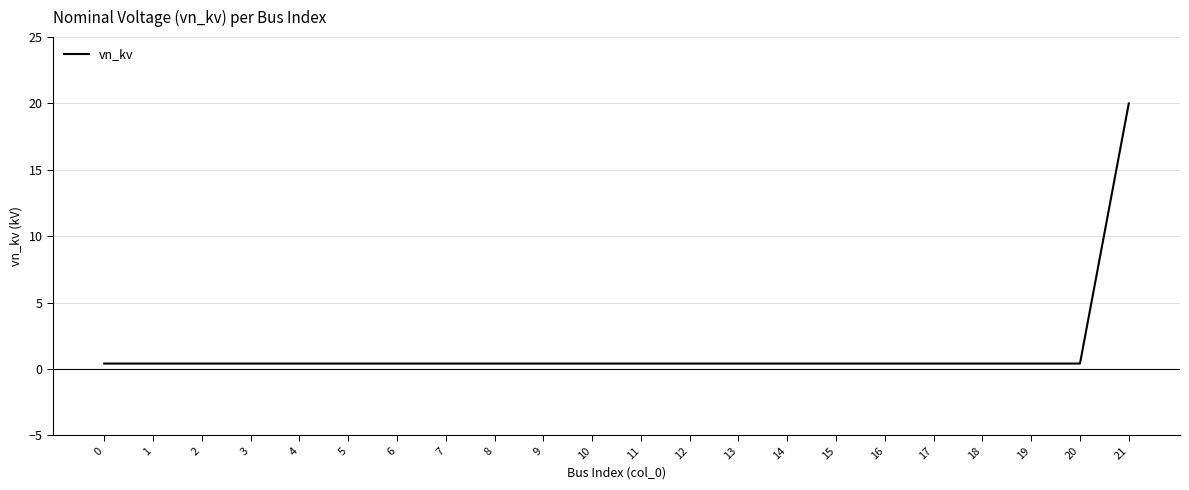

Reading left to right, extract all data points from this chart.

0=0.4	1=0.4	2=0.4	3=0.4	4=0.4	5=0.4	6=0.4	7=0.4	8=0.4	9=0.4	10=0.4	11=0.4	12=0.4	13=0.4	14=0.4	15=0.4	16=0.4	17=0.4	18=0.4	19=0.4	20=0.4	21=20.0